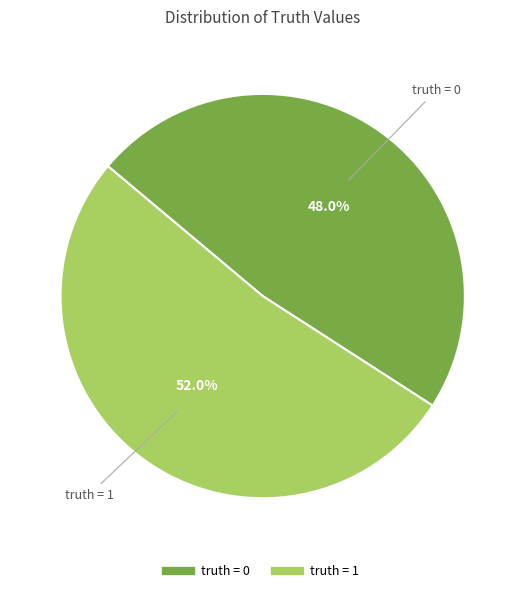

How many segments does this pie chart have?

2